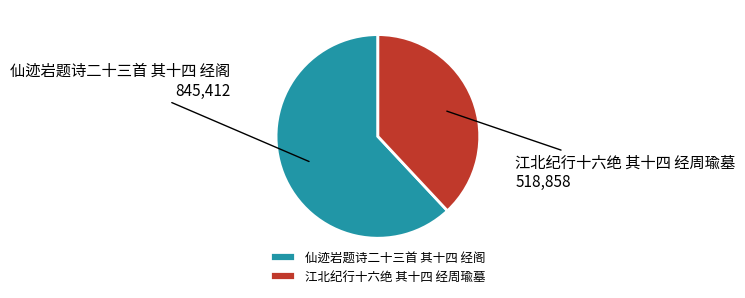

Which category accounts for the majority?

仙迹岩题诗二十三首 其十四 经阁